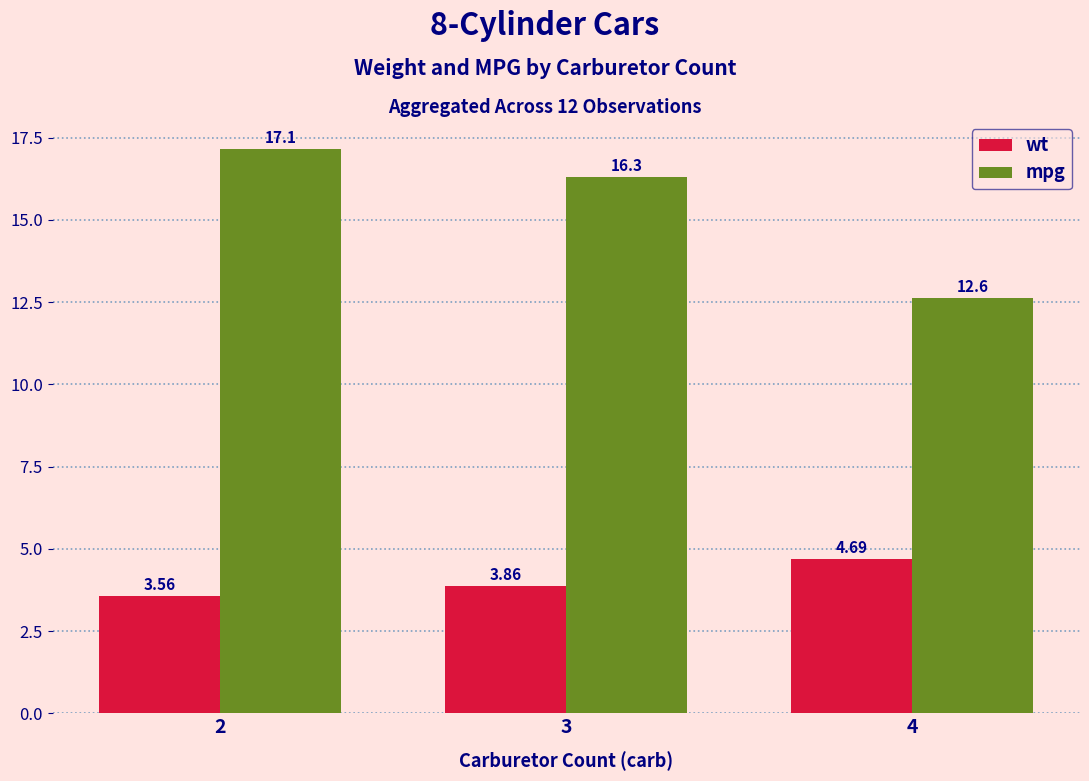

What is the minimum value for mpg?

12.6